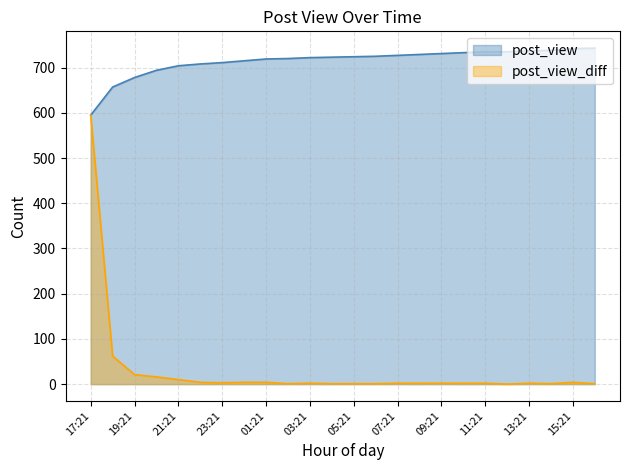

At which category does the chart reach its minimum across all series?

12:21